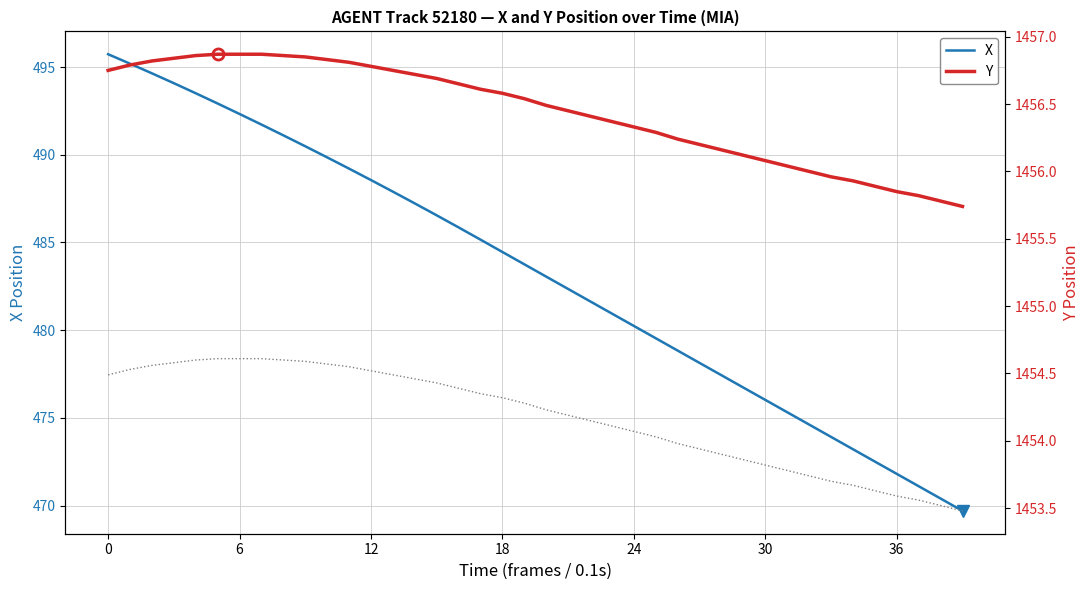

Reading left to right, list all the values displayed in this chart.

X: 495.7	495.2	494.6	494.1	493.5	492.9	492.3	491.7	491.1	490.5	489.9	489.2	488.6	487.9	487.2	486.5	485.9	485.2	484.5	483.8	483.1	482.4	481.6	480.9	480.2	479.5	478.8	478.1	477.4	476.7	476.0	475.3	474.6	473.9	473.2	472.5	471.8	471.1	470.4	469.7
Y: 1456.8	1456.8	1456.8	1456.8	1456.9	1456.9	1456.9	1456.9	1456.9	1456.8	1456.8	1456.8	1456.8	1456.8	1456.7	1456.7	1456.7	1456.6	1456.6	1456.5	1456.5	1456.5	1456.4	1456.4	1456.3	1456.3	1456.2	1456.2	1456.2	1456.1	1456.1	1456.0	1456.0	1456.0	1455.9	1455.9	1455.8	1455.8	1455.8	1455.7
Y envelope: 1454.5	1454.5	1454.6	1454.6	1454.6	1454.6	1454.6	1454.6	1454.6	1454.6	1454.6	1454.6	1454.5	1454.5	1454.5	1454.4	1454.4	1454.4	1454.3	1454.3	1454.2	1454.2	1454.2	1454.1	1454.1	1454.0	1454.0	1453.9	1453.9	1453.9	1453.8	1453.8	1453.7	1453.7	1453.7	1453.6	1453.6	1453.6	1453.5	1453.5